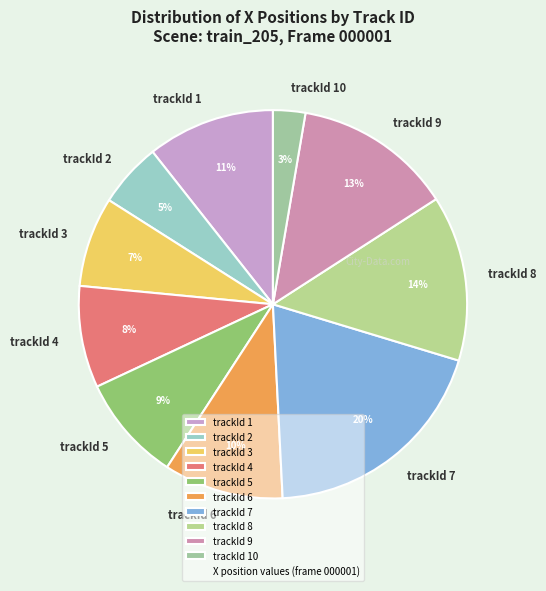

Does any single category account for the majority?

No